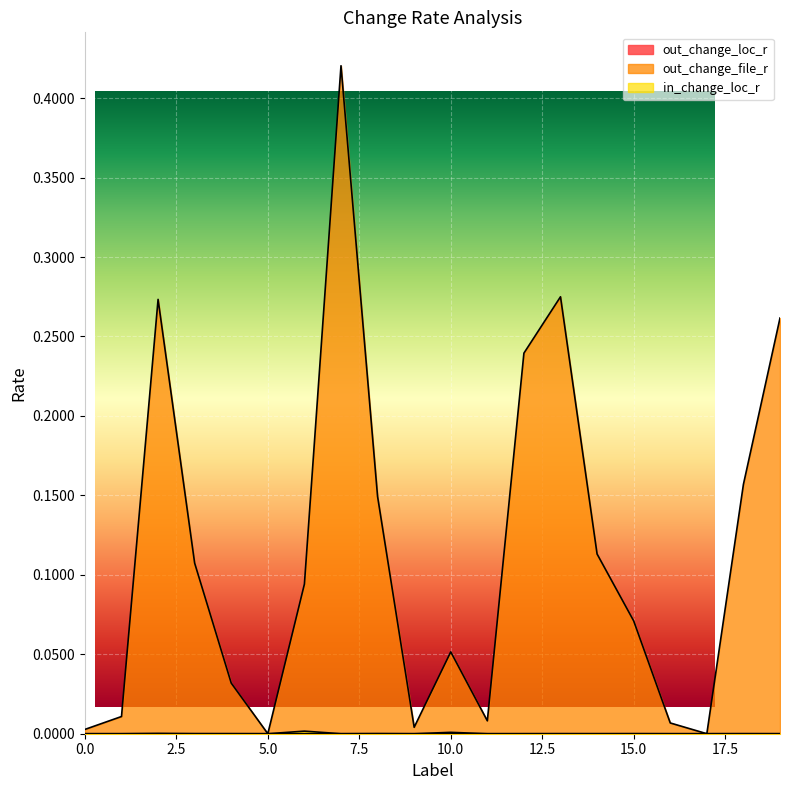

Reading left to right, list all the values displayed in this chart.

out_change_loc_r: 0=0.0	1=0.0	2=0.0	3=0.0	4=0.0	5=0.0	6=0.0	7=0.0	8=0.0	9=0.0	10=0.0	11=0.0	12=0.0	13=0.0	14=0.0	15=0.0	16=0.0	17=0.0	18=0.0	19=0.0
out_change_file_r: 0=0.0	1=0.0	2=0.3	3=0.1	4=0.0	5=0.0	6=0.1	7=0.4	8=0.1	9=0.0	10=0.1	11=0.0	12=0.2	13=0.3	14=0.1	15=0.1	16=0.0	17=0.0	18=0.2	19=0.3
in_change_loc_r: 0=0.0	1=0.0	2=0.0	3=0.0	4=0.0	5=0.0	6=0.0	7=0.0	8=0.0	9=0.0	10=0.0	11=0.0	12=0.0	13=0.0	14=0.0	15=0.0	16=0.0	17=0.0	18=0.0	19=0.0